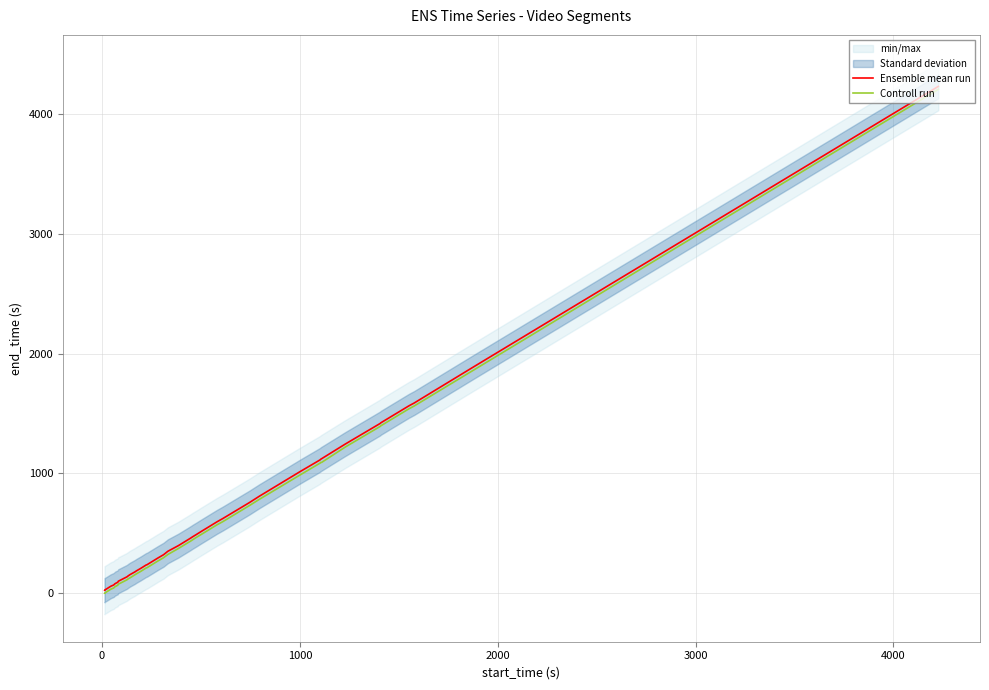

What is the minimum value for Controll run?

-4